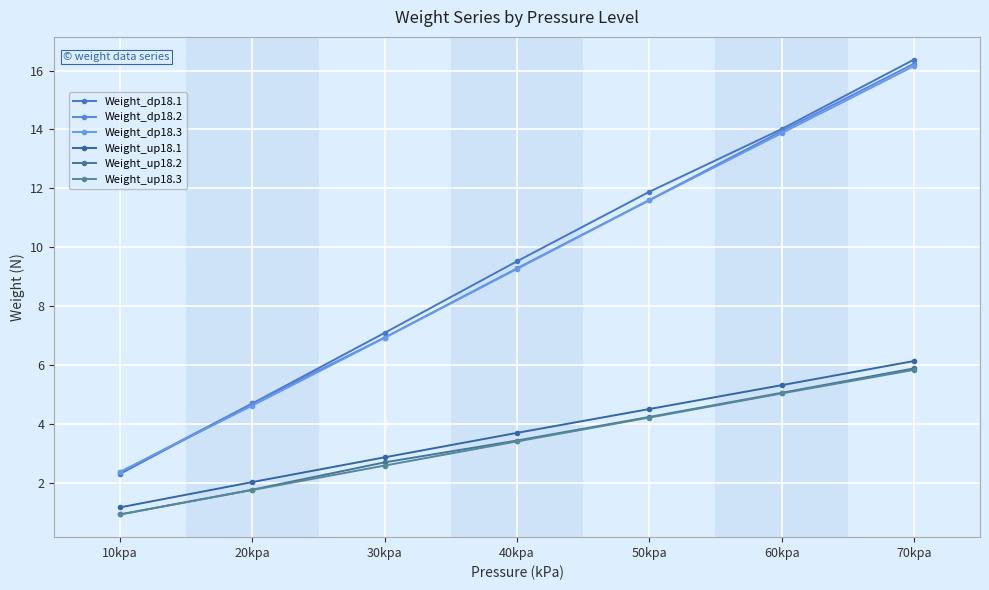

What is the approximate value of Weight_up18.1 at 50kpa?

4.5